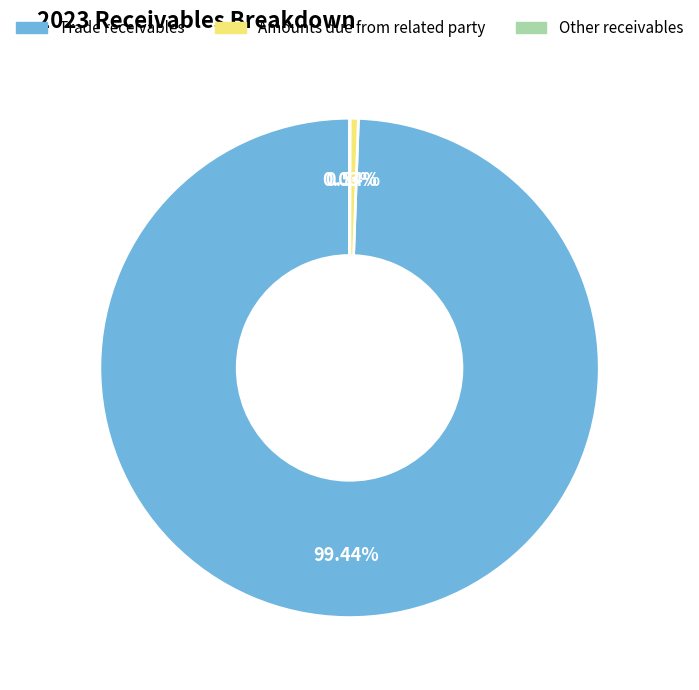

To the nearest percent, what is the difference between the largest and smallest slice percentages?

99%